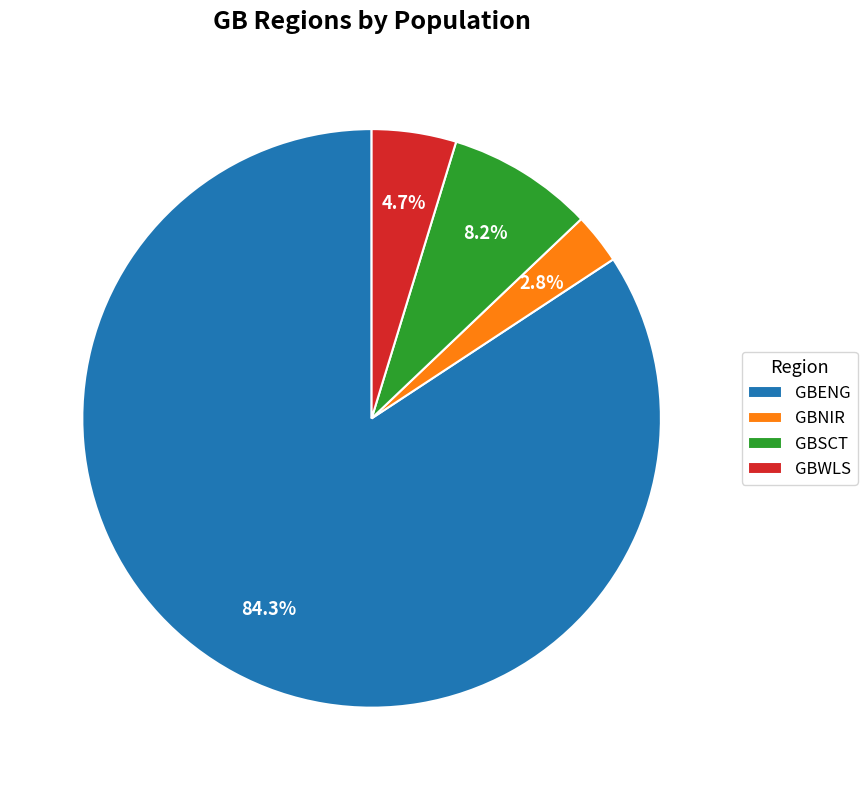

Count the number of slices in the pie.

4